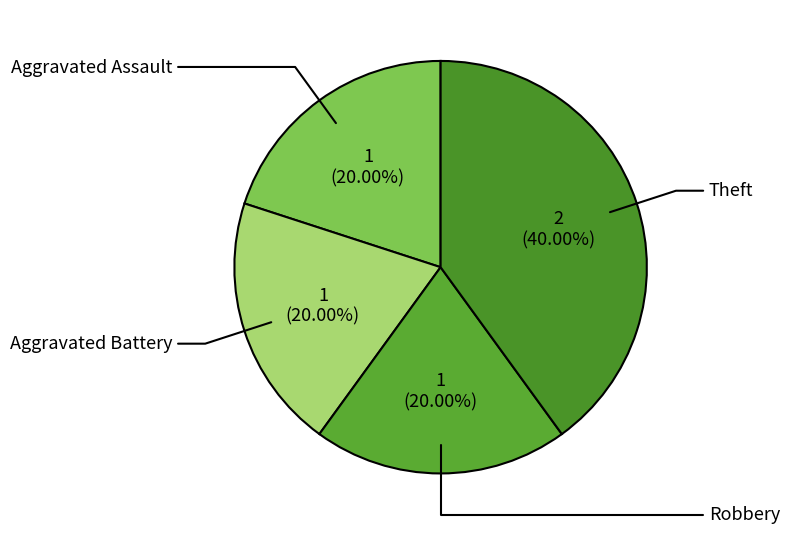

Count the number of slices in the pie.

4